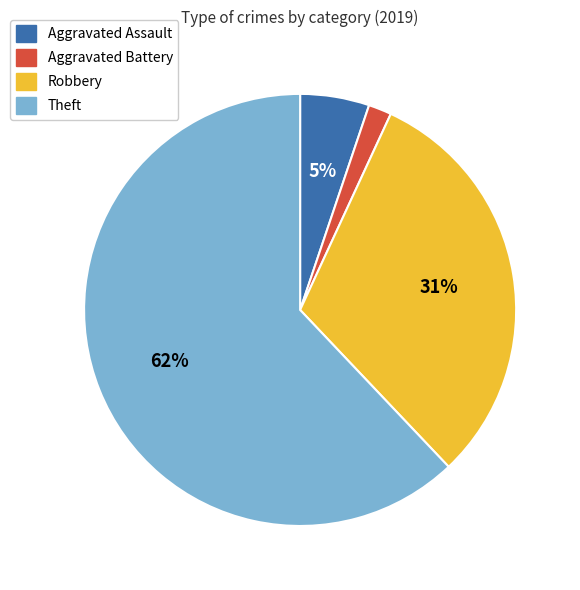

Which has a higher value, Aggravated Battery or Robbery?

Robbery